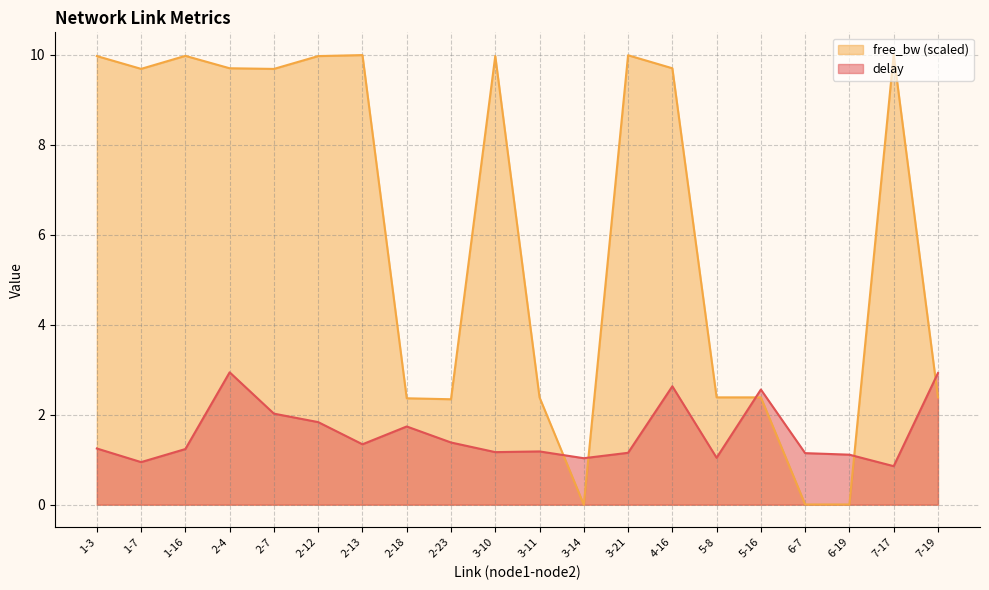

Reading right to left, list all the values displayed in this chart.

delay: 7-19=2.9	7-17=0.9	6-19=1.1	6-7=1.1	5-16=2.6	5-8=1.0	4-16=2.6	3-21=1.2	3-14=1.0	3-11=1.2	3-10=1.2	2-23=1.4	2-18=1.7	2-13=1.3	2-12=1.8	2-7=2.0	2-4=2.9	1-16=1.2	1-7=0.9	1-3=1.2
free_bw_norm: 7-19=2.4	7-17=10.0	6-19=0.0	6-7=0.0	5-16=2.4	5-8=2.4	4-16=9.7	3-21=10.0	3-14=0.0	3-11=2.4	3-10=10.0	2-23=2.3	2-18=2.4	2-13=10.0	2-12=10.0	2-7=9.7	2-4=9.7	1-16=10.0	1-7=9.7	1-3=10.0